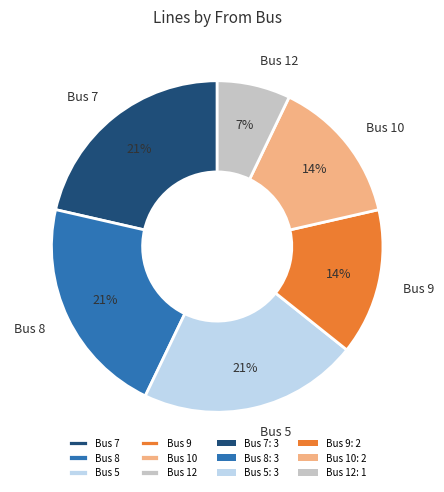

What percentage is the Bus 8 slice, to the nearest percent?

21%